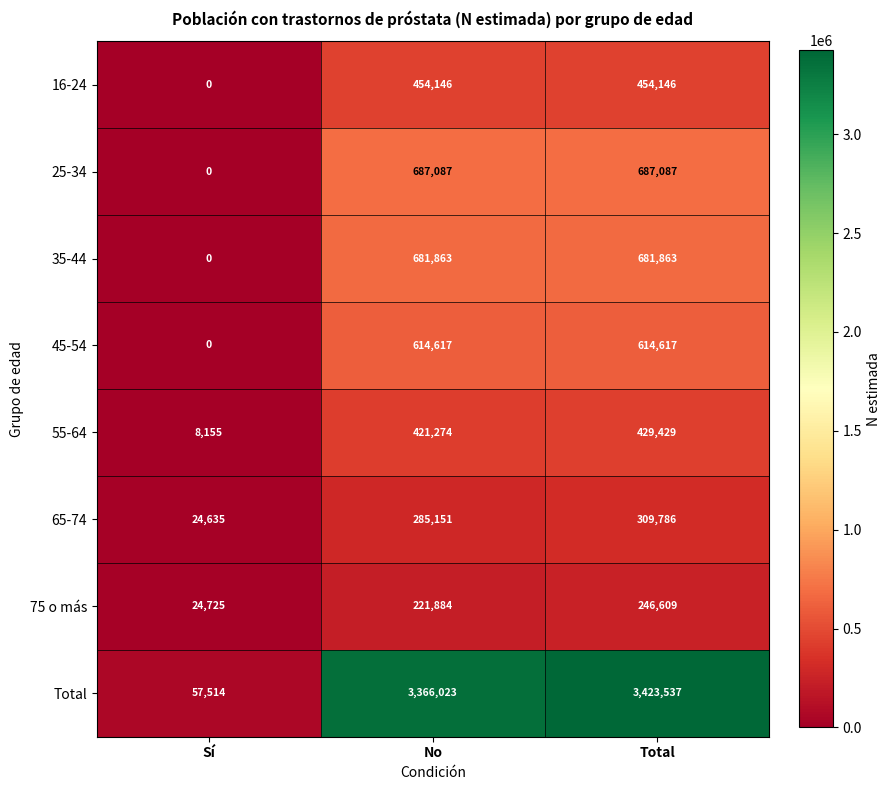

What is the sum of all 25-34 values?

1374174